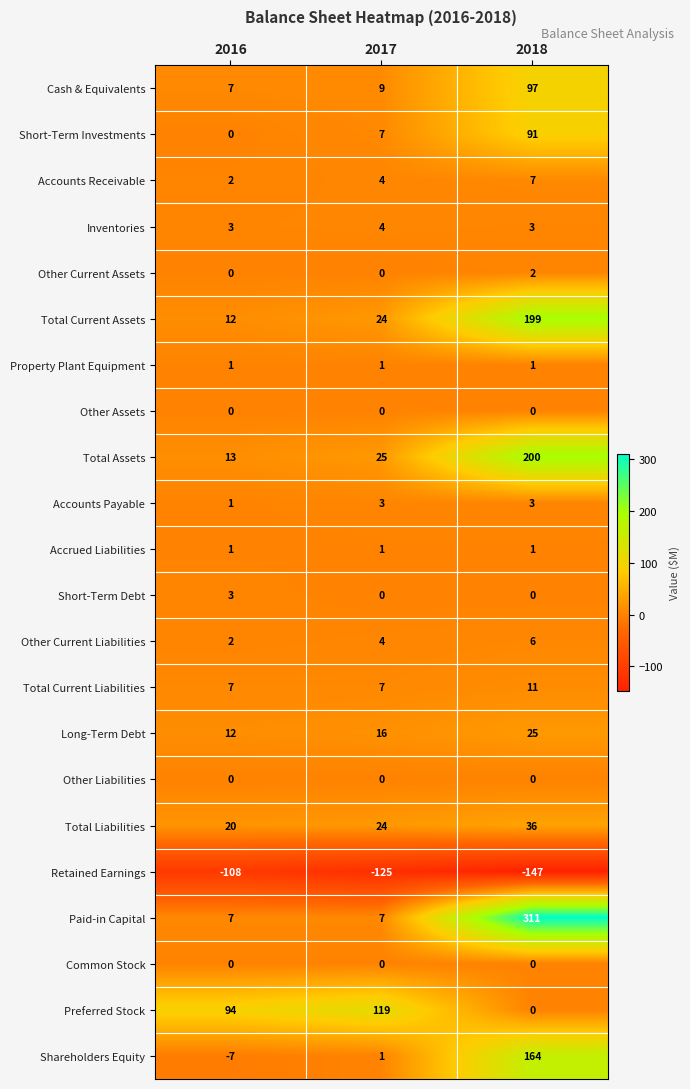

At which label is Total Liabilities closest to 28?

2017